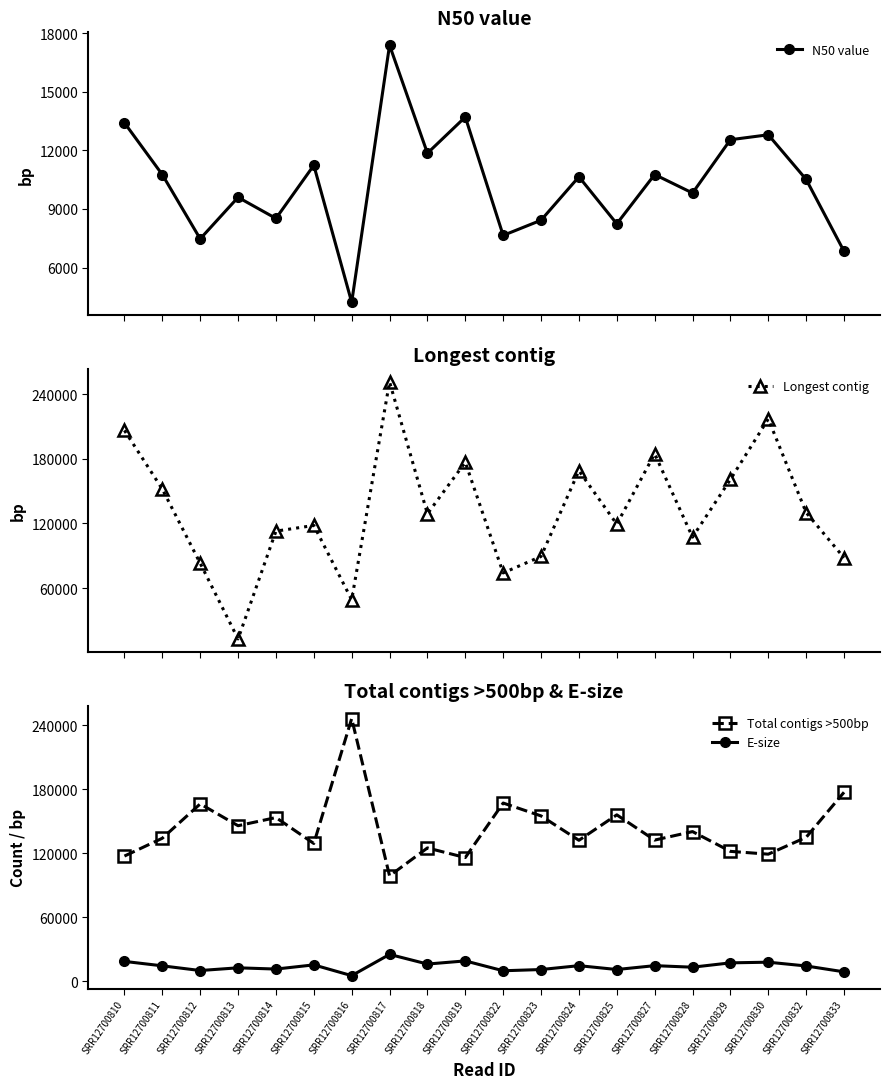

What is the value of the E-size point at the 15th from the left?

14739